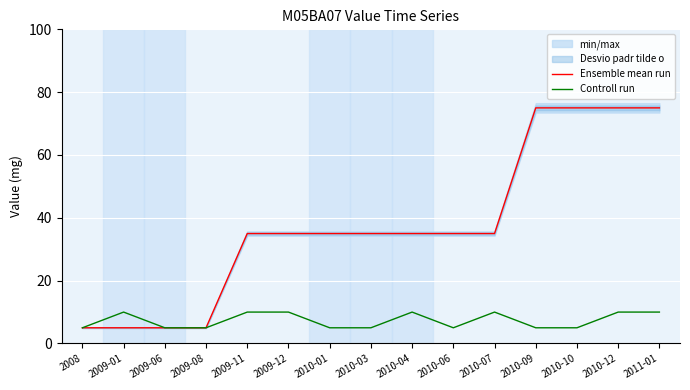

What is the label of the 7th point from the right?

2010-04